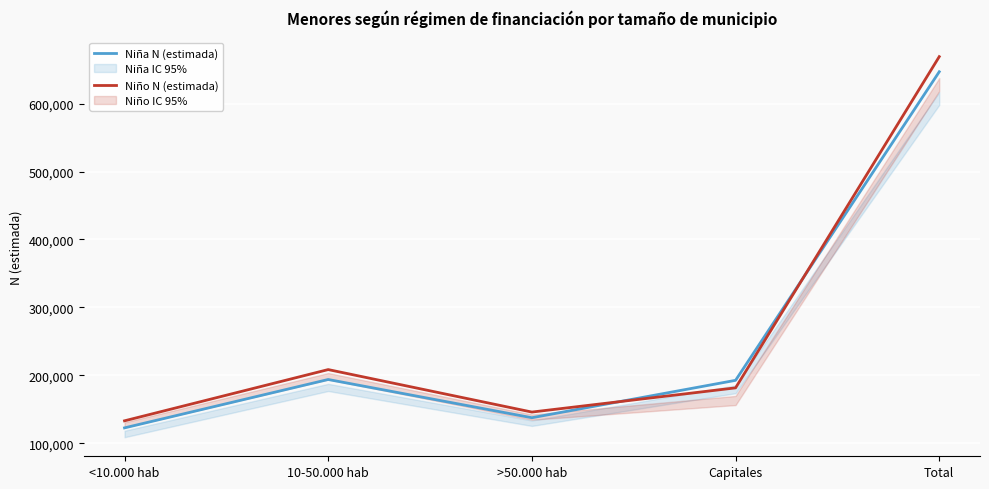

List the series in order of their peak value, lowest first.

Niña N (estimada), Niño N (estimada)